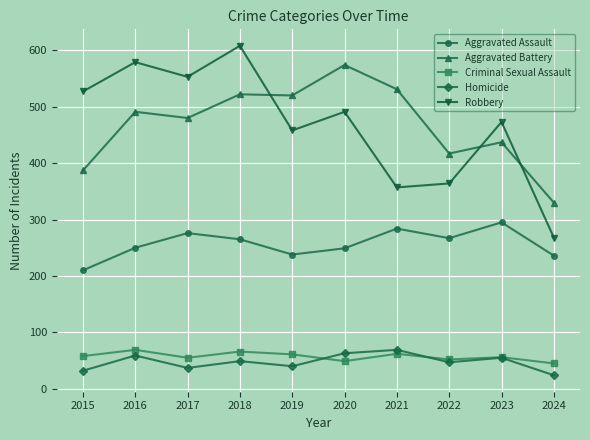

Does the chart display data point markers on the line(s)?

Yes